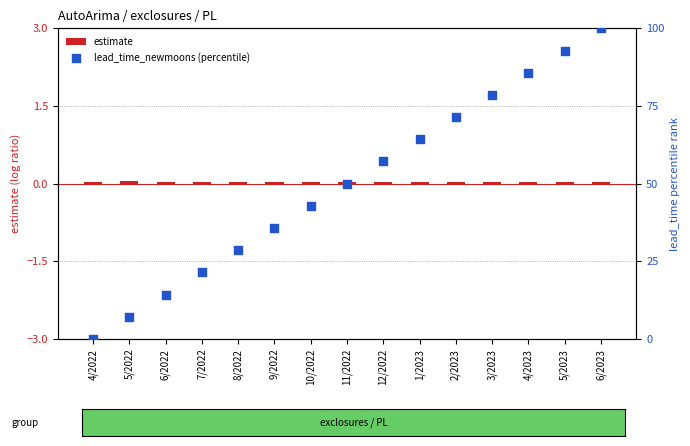

What are all the series names shown in the legend?

estimate, lead_time_newmoons (percentile)